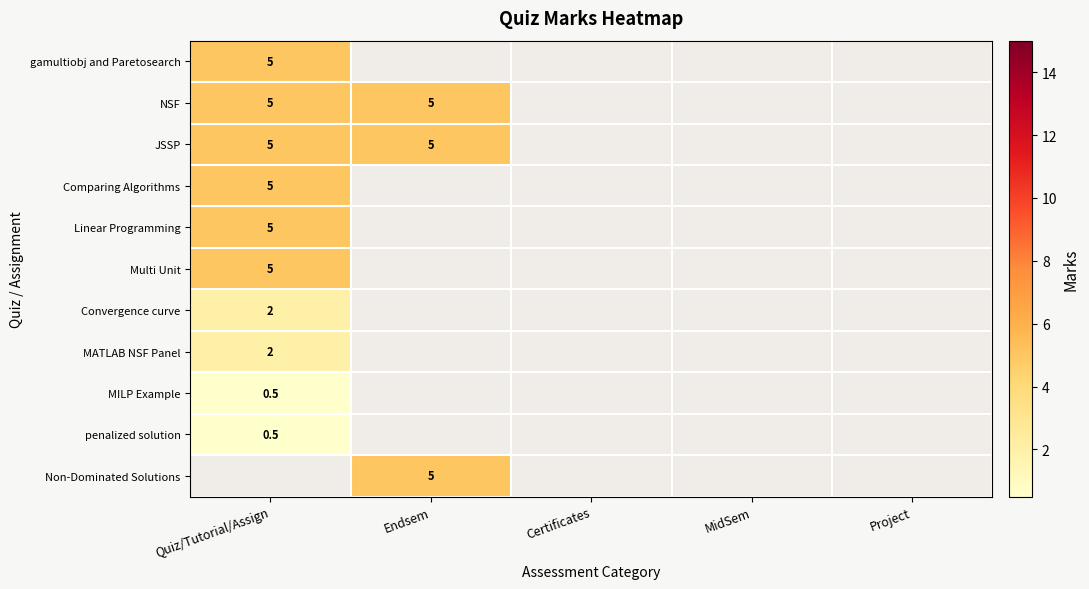

Is it true that MATLAB NSF Panel equals 2.0 at Quiz/Tutorial/Assign?

True